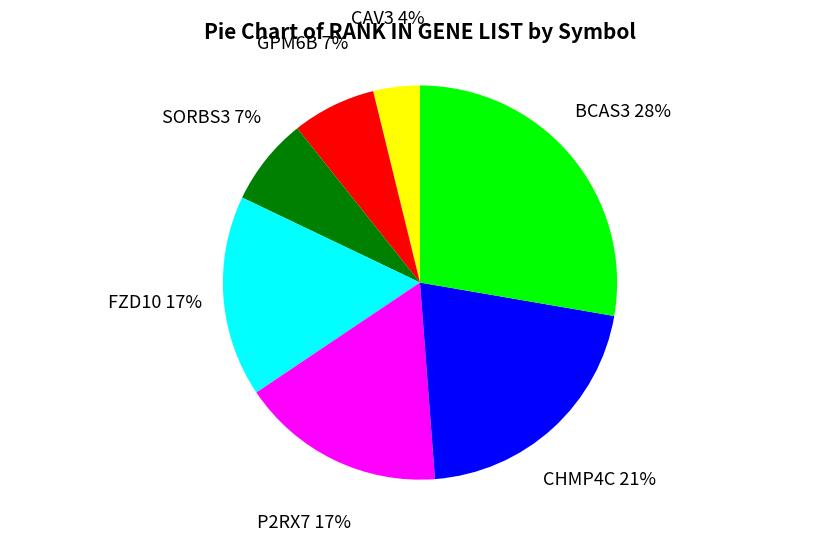

True or false: P2RX7 accounts for 17% of the total.

True